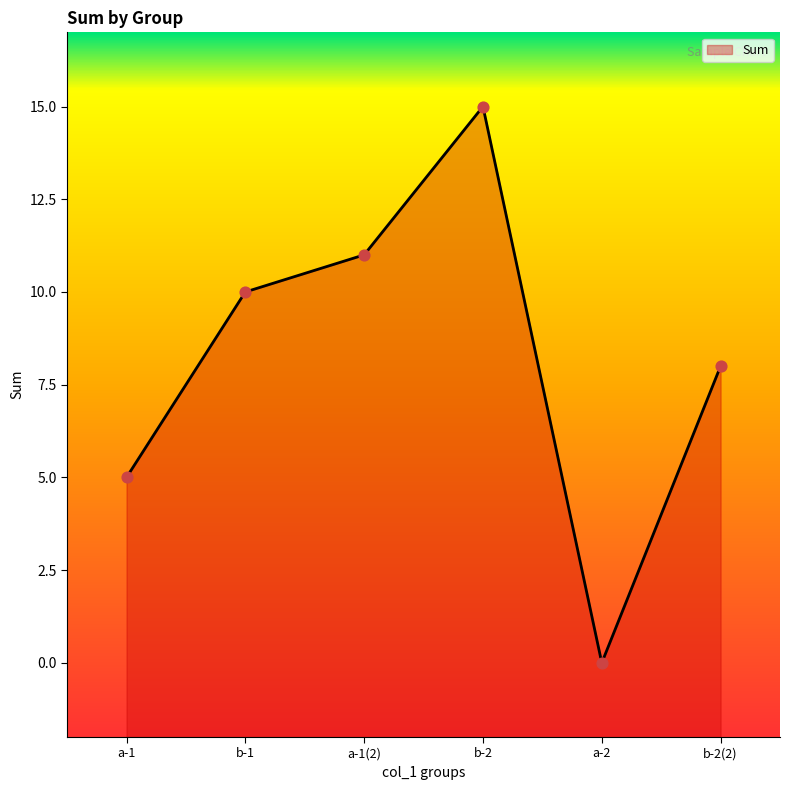

Which has a higher value, b-2(2) or a-2?

b-2(2)